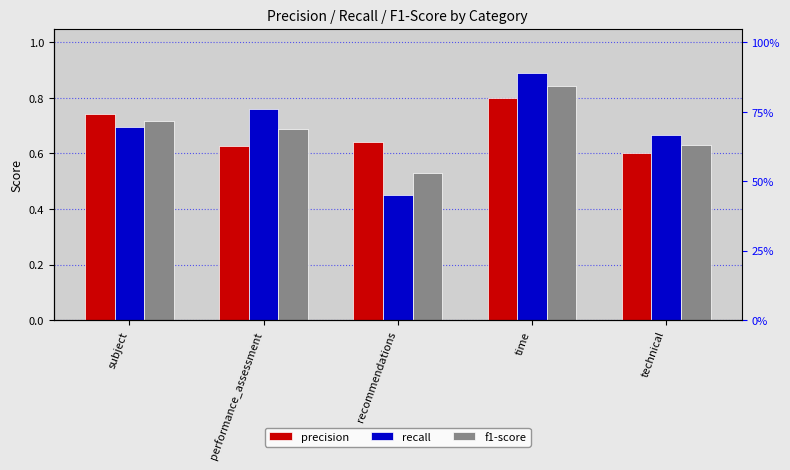

Rank the series at technical from lowest to highest value.

precision, f1-score, recall